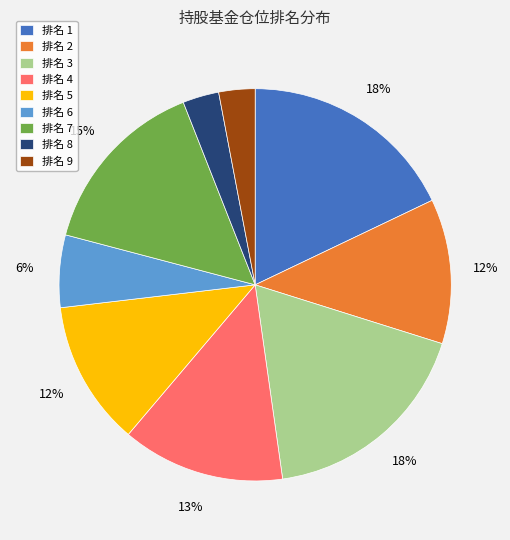

Is the sum of 排名 5 and 排名 6 greater than half?

No